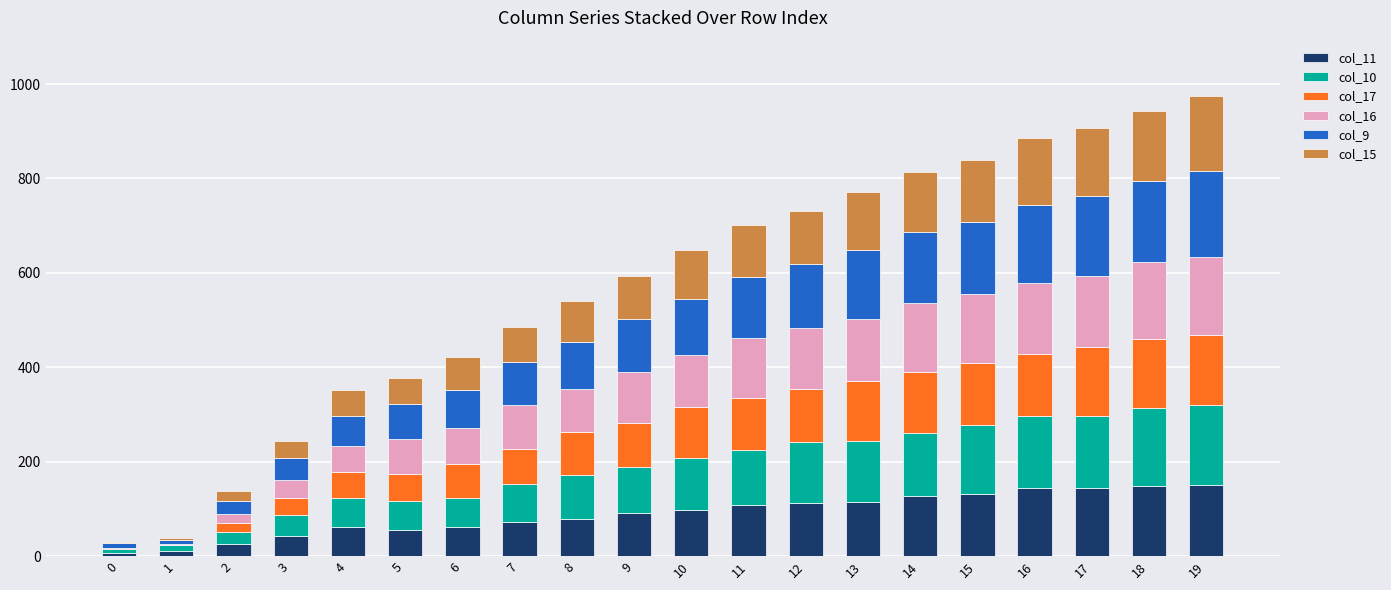

What are all the series names shown in the legend?

col_11, col_10, col_17, col_16, col_9, col_15